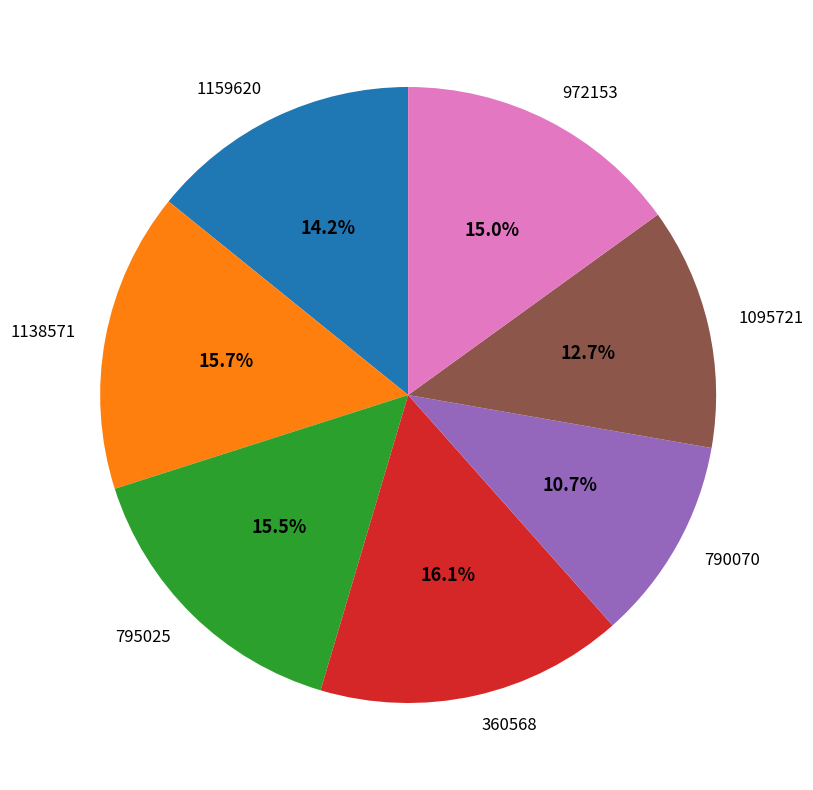

Which has a higher value, 1095721 or 1159620?

1159620